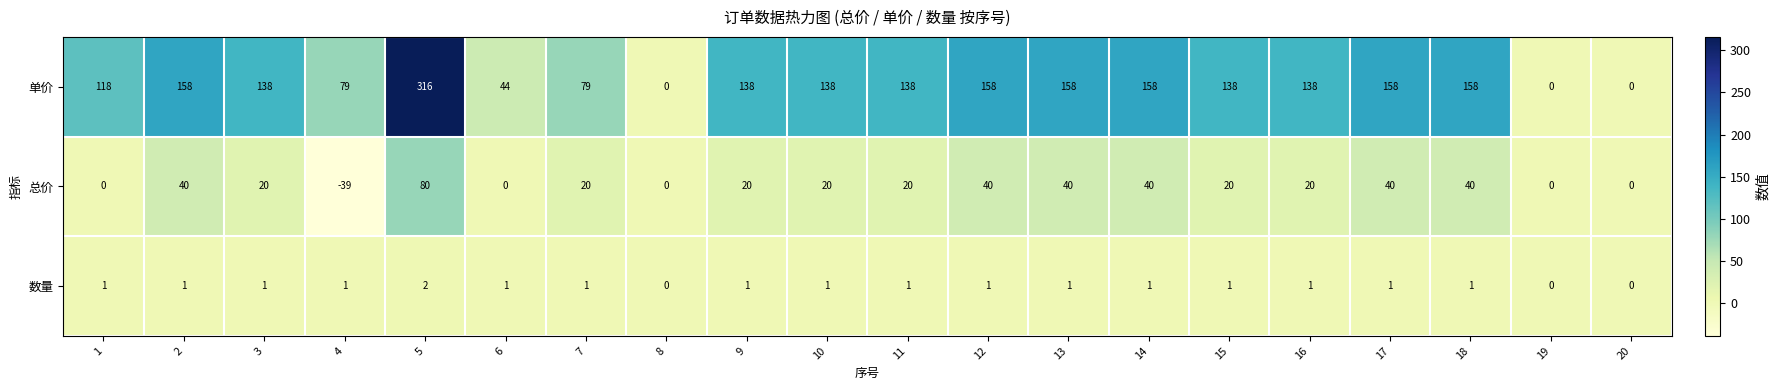

Which category has the lowest value across all series?

4